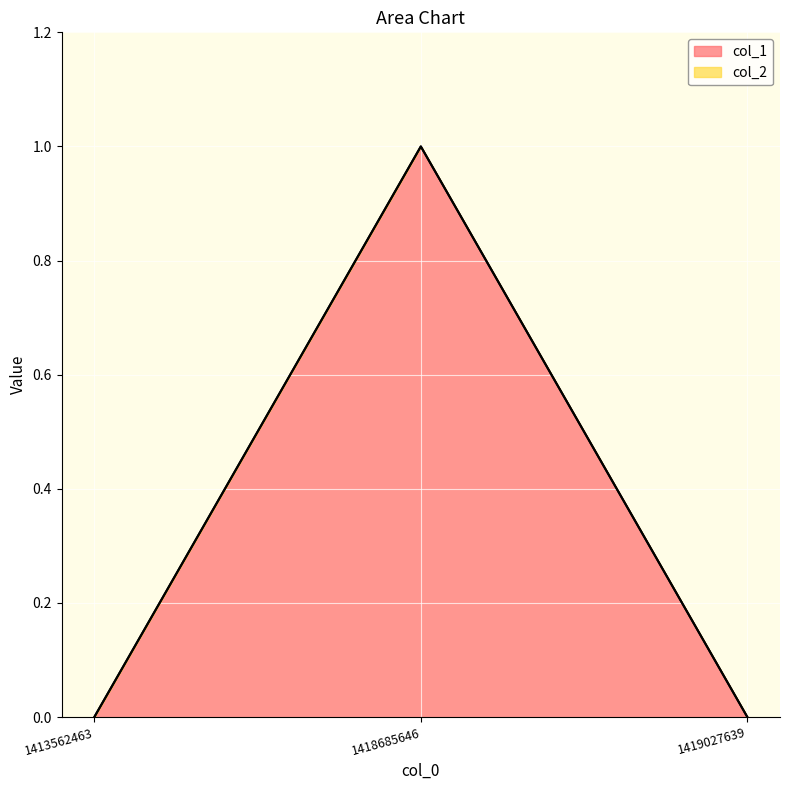

Count the values in the range 0 to 1.

3